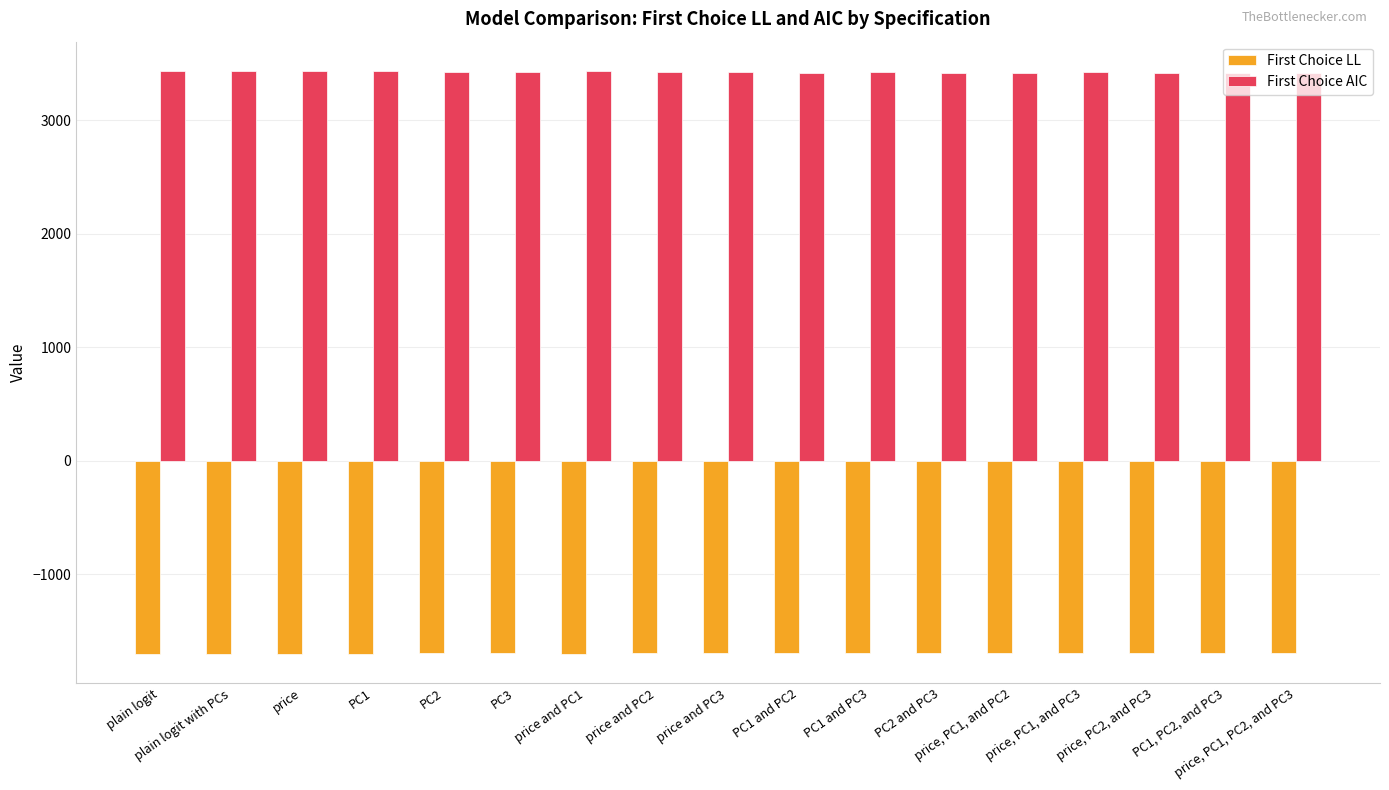

The First Choice LL series shows -1701.9 at plain logit with PCs. True or false?

True